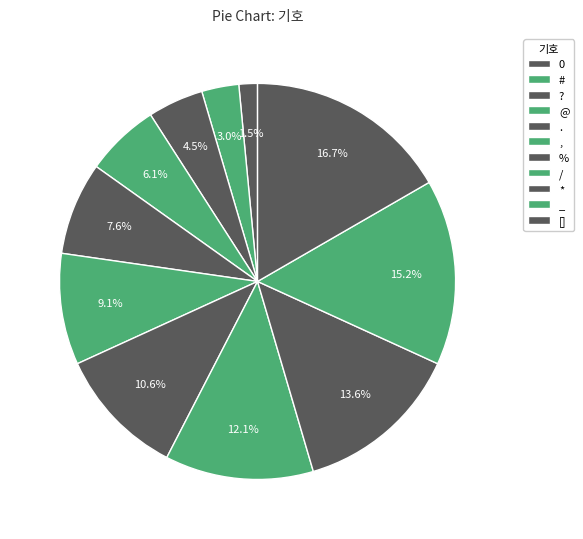

Is it true that # is 10% of the pie?

False